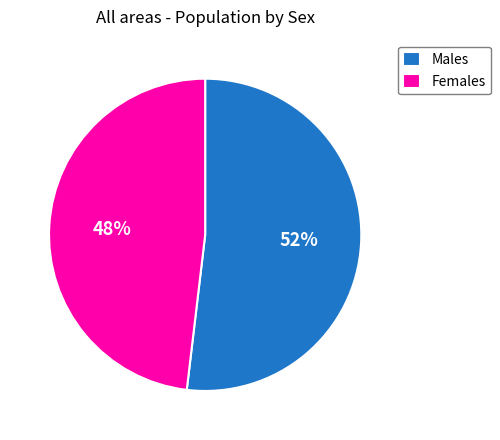

To the nearest percent, what is the average slice percentage?

50%